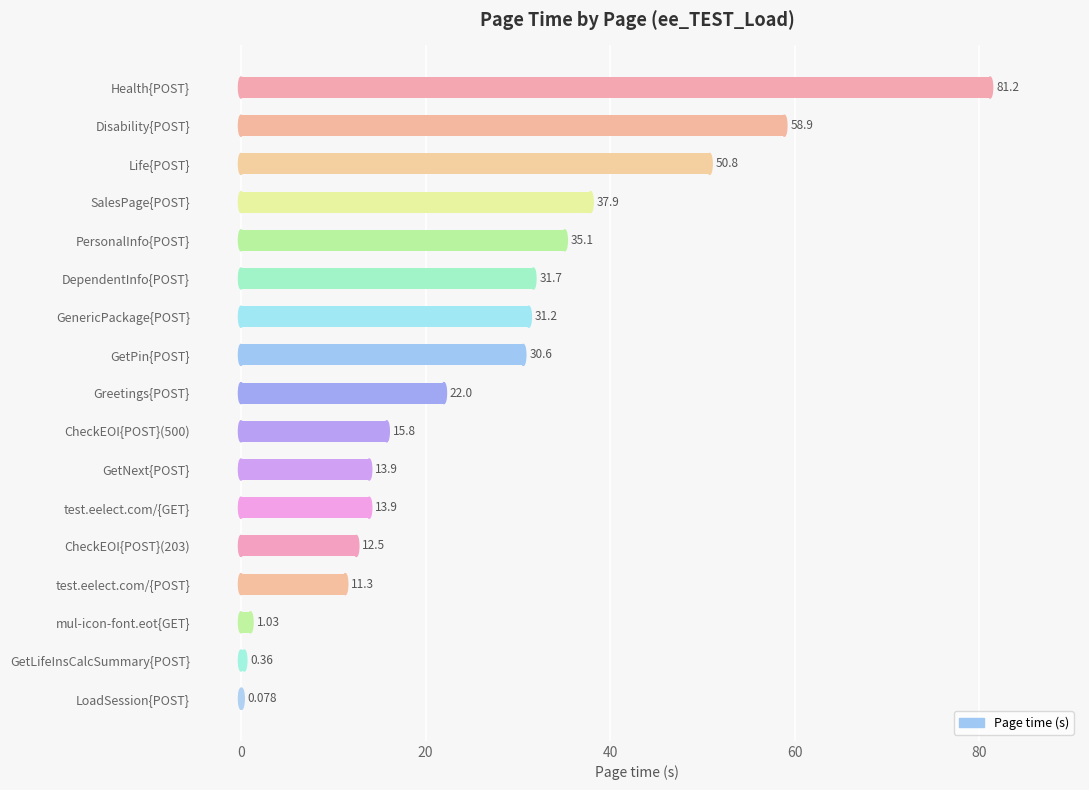

At which category does the chart reach its peak across all series?

Health{POST}